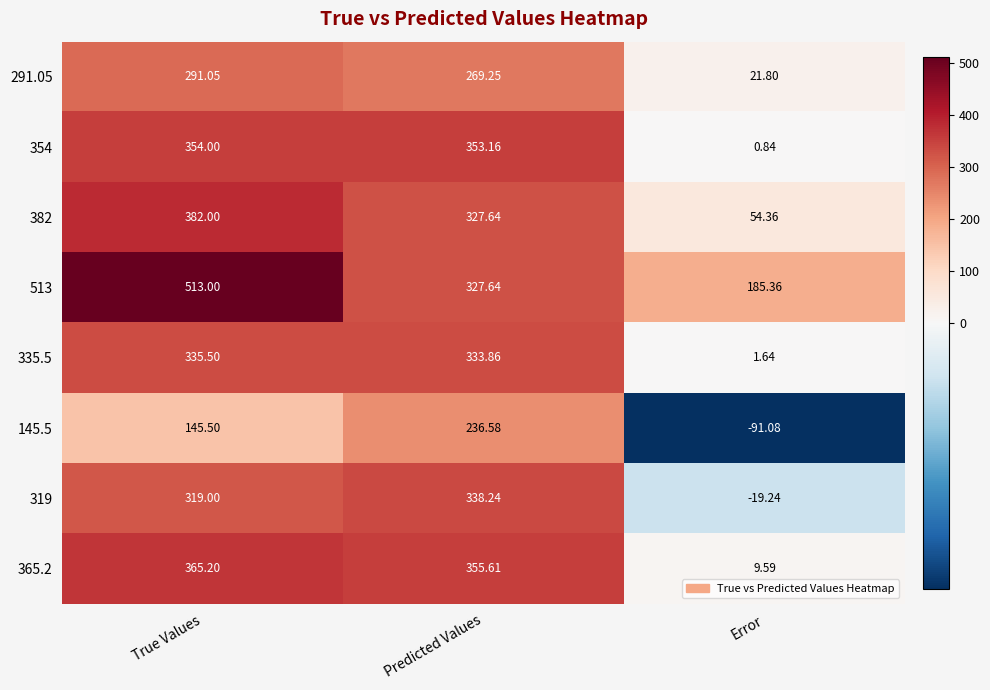

How many values in the 354 series exceed 353?

2